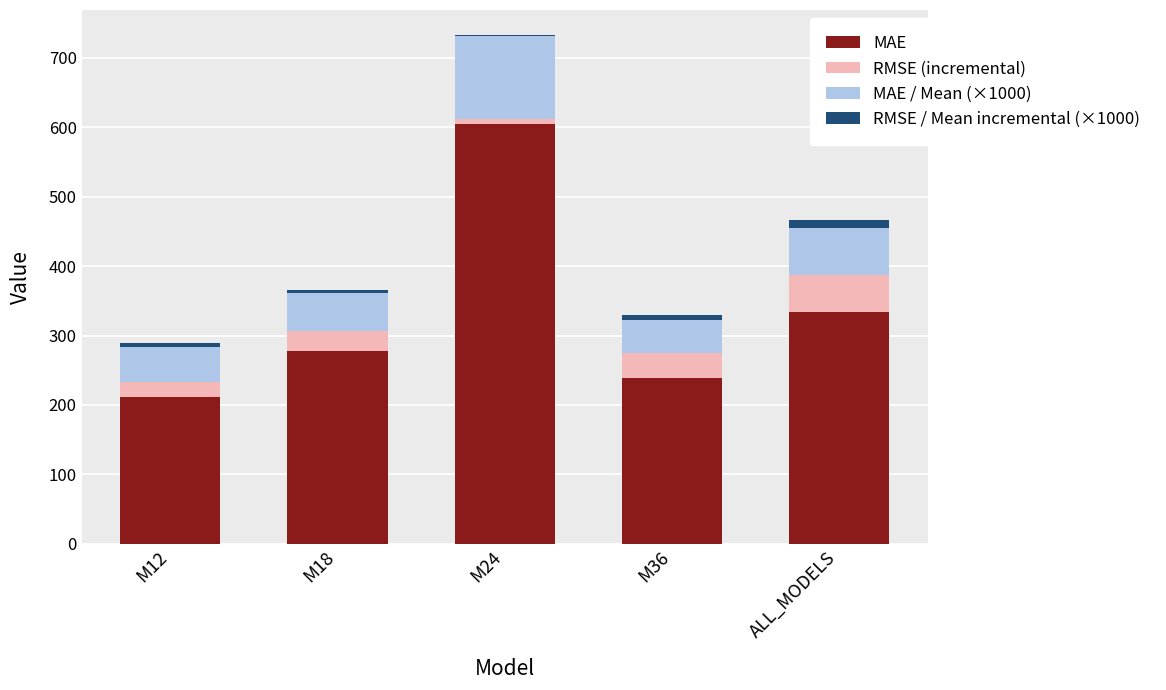

At which label is MAE closest to 408?

ALL_MODELS